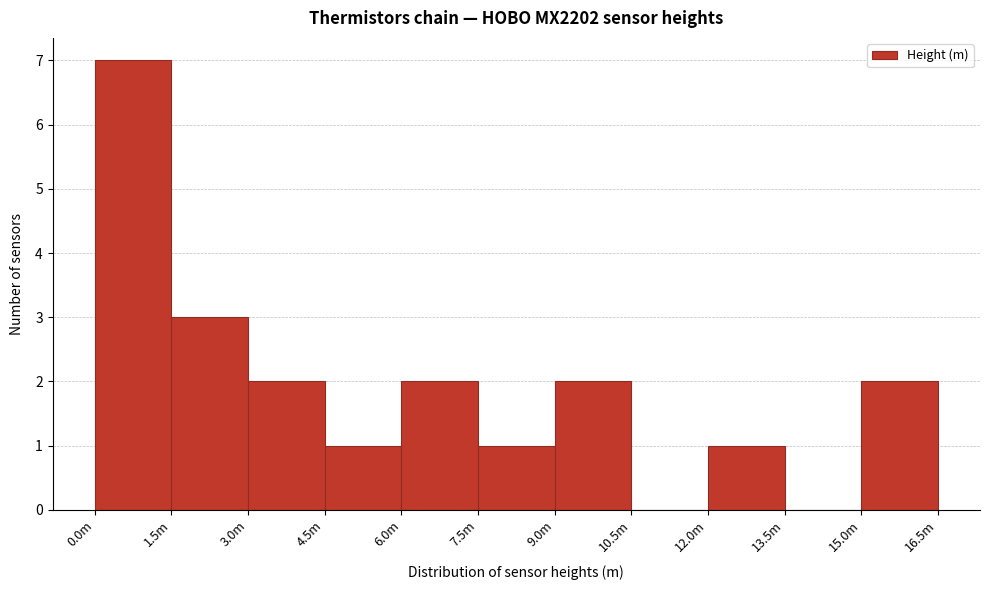

Reading right to left, extract all data points from this chart.

15.0m=2	13.5m=0	12.0m=1	10.5m=0	9.0m=2	7.5m=1	6.0m=2	4.5m=1	3.0m=2	1.5m=3	0.0m=7